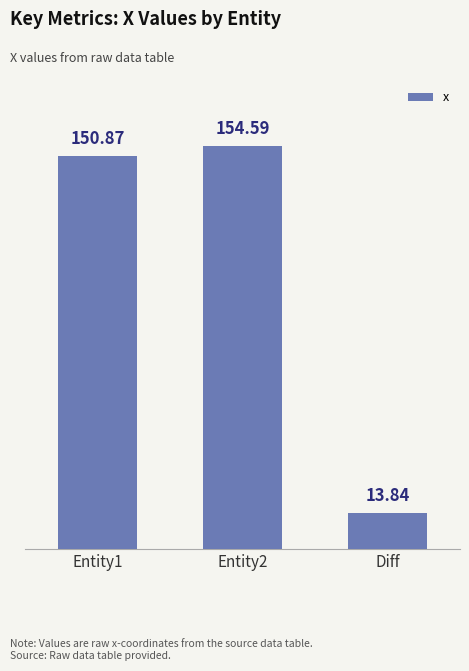

Rank the categories by value from lowest to highest.

Diff, Entity1, Entity2